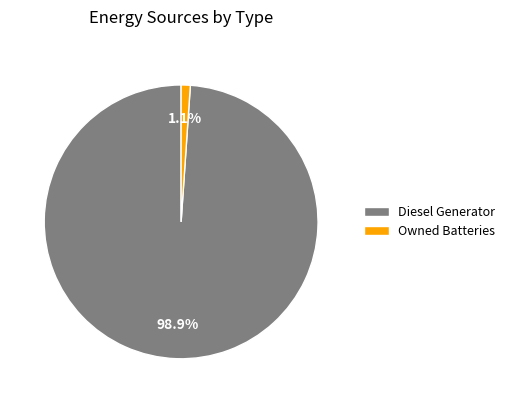

How many slices are in this pie chart?

2